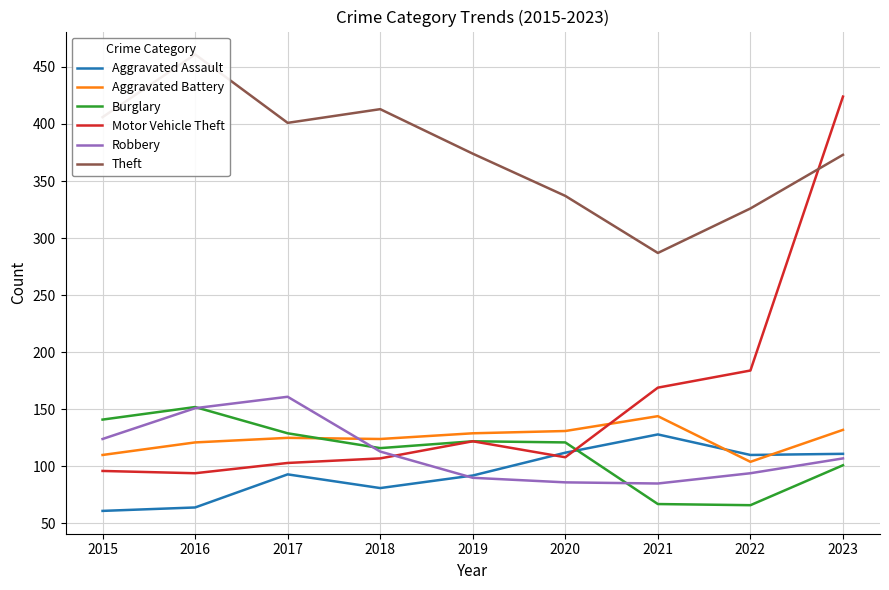

How many lines are shown in the chart?

6